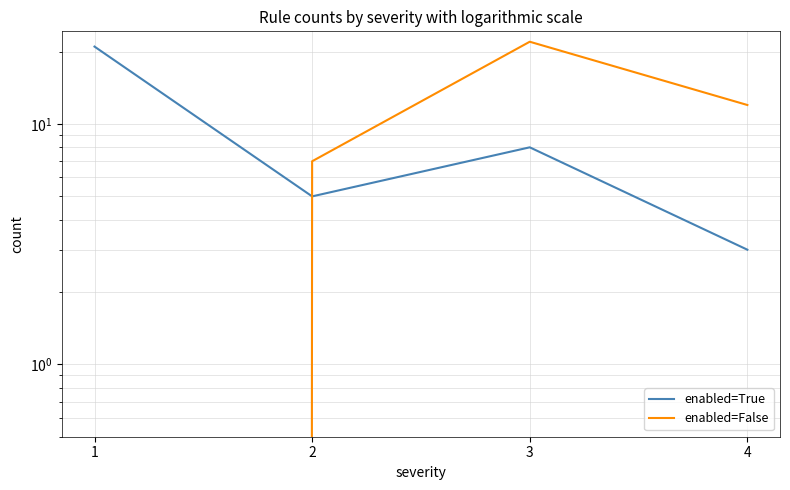

How many times do enabled=False and enabled=True cross each other?

1